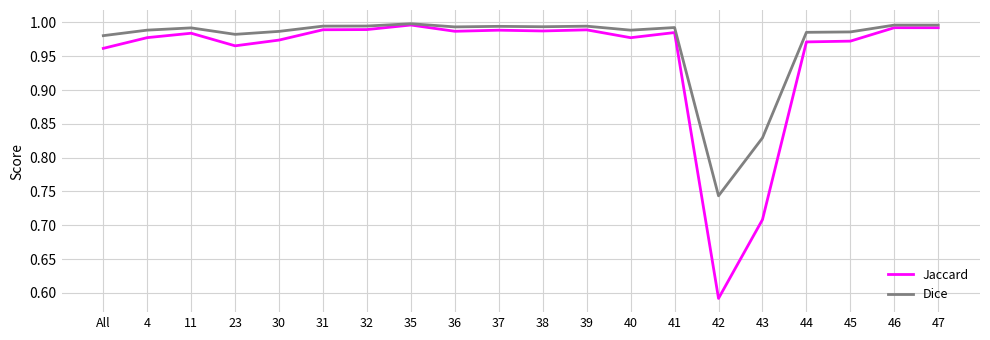

Which series has the widest spread of values?

Jaccard